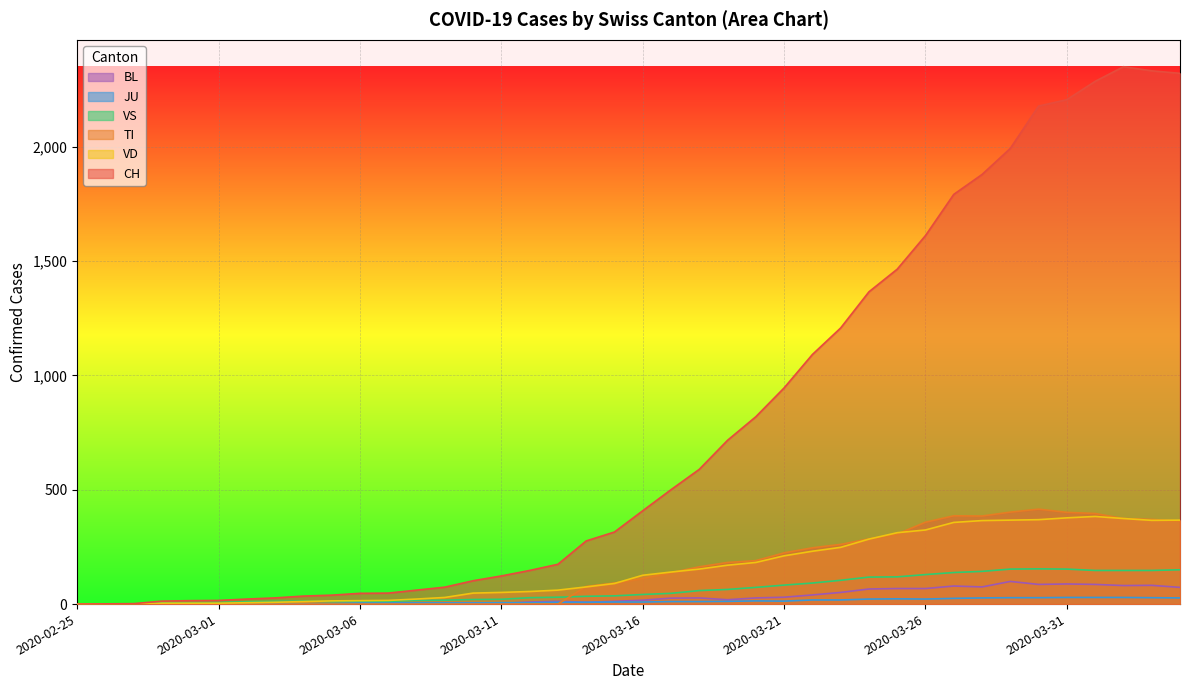

What is the approximate value of CH at 2020-03-02?

22